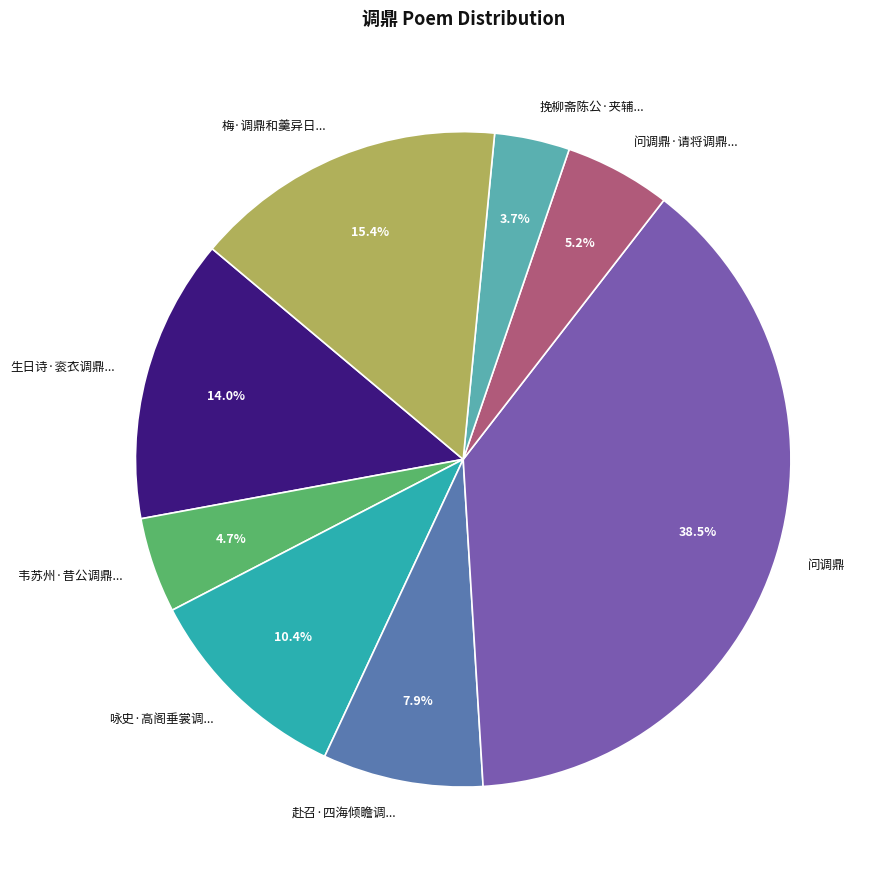

Which slice is the smallest?

挽柳斋陈公·夹辅...